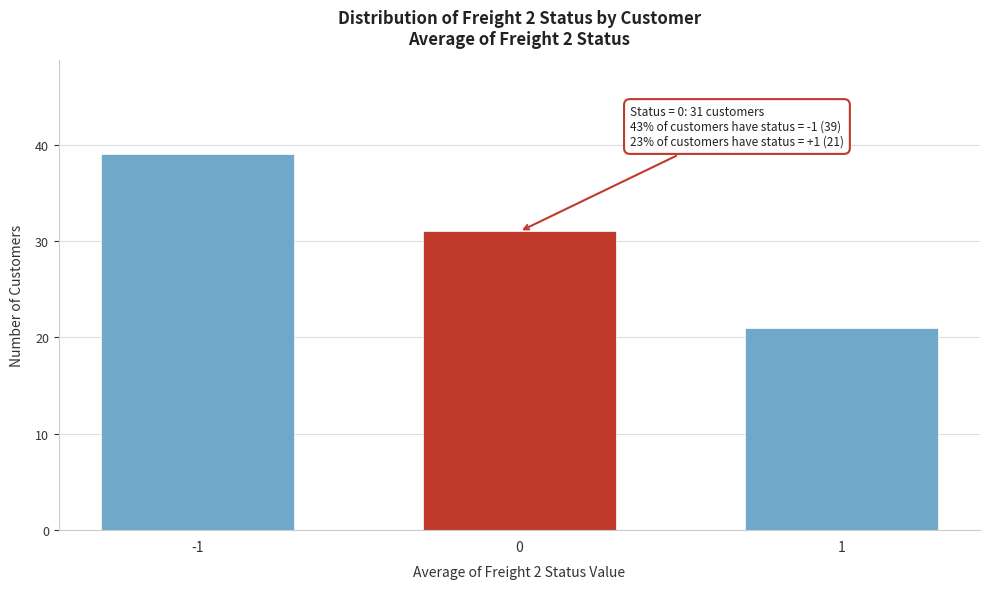

Reading left to right, extract all data points from this chart.

39	31	21